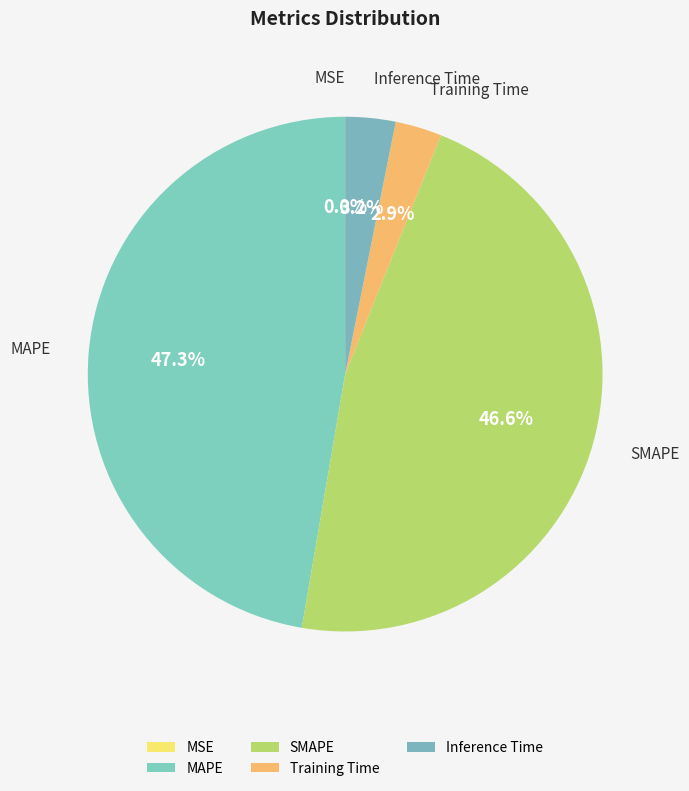

What portion of the pie excludes Training Time?

97.1%